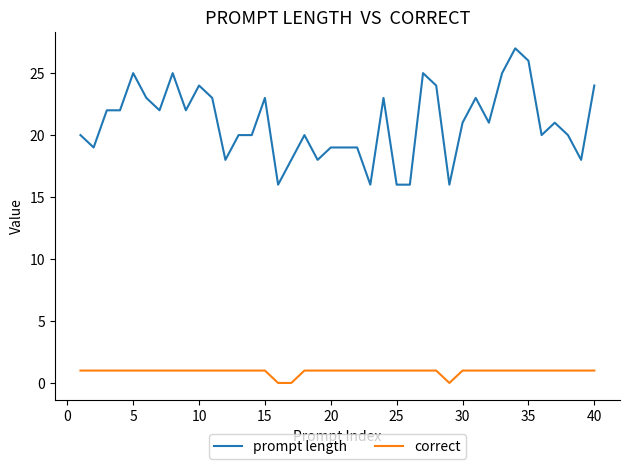

List the series in order of their overall mean, lowest first.

correct, prompt length